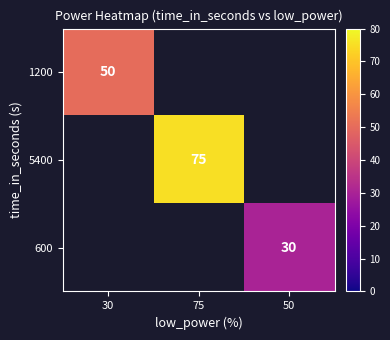

The 600 series shows 47 at 50. True or false?

False